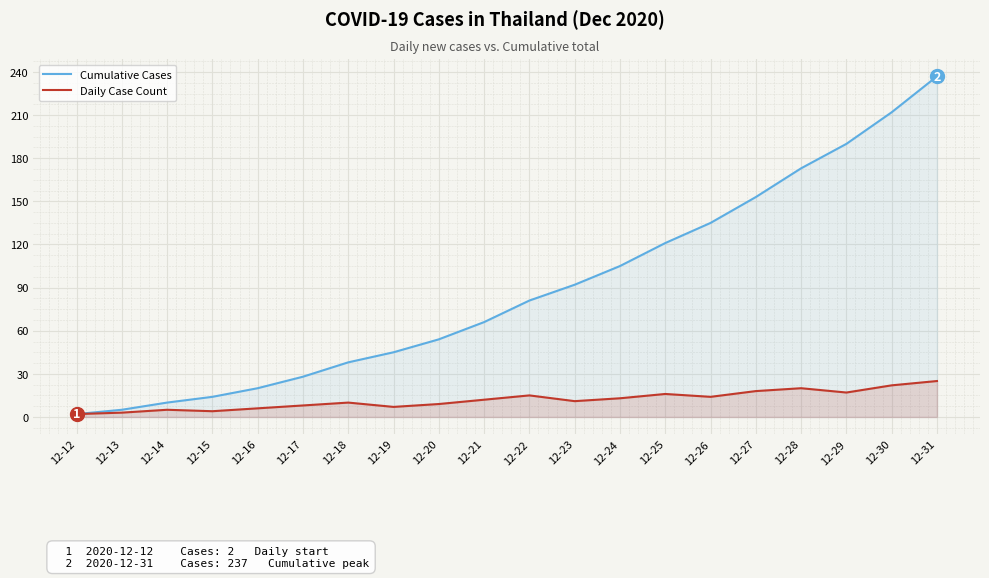

Is it true that Cumulative Cases equals 237 at 12-31?

True